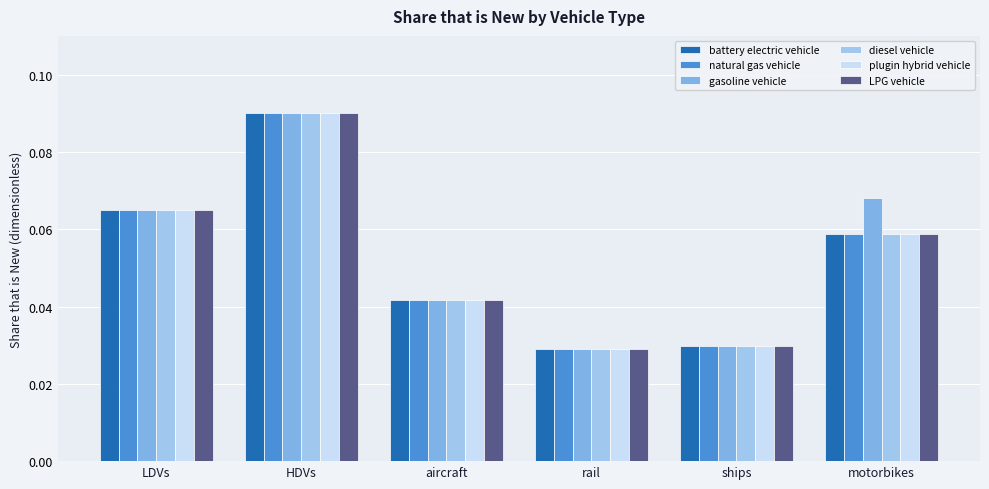

At how many categories does at least one series exceed 0?

6